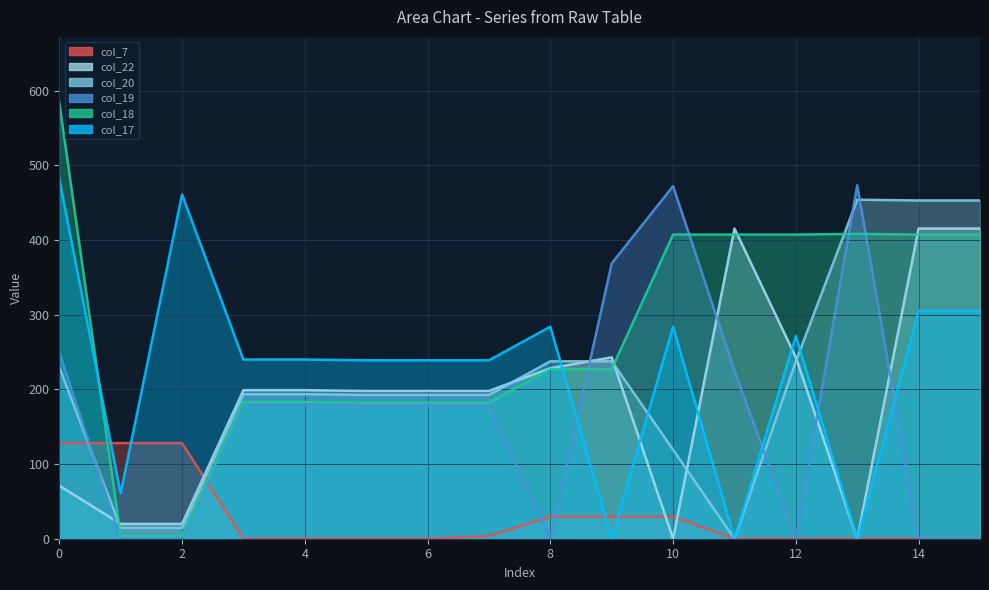

The value of col_22 at 12 is 242.9. True or false?

True